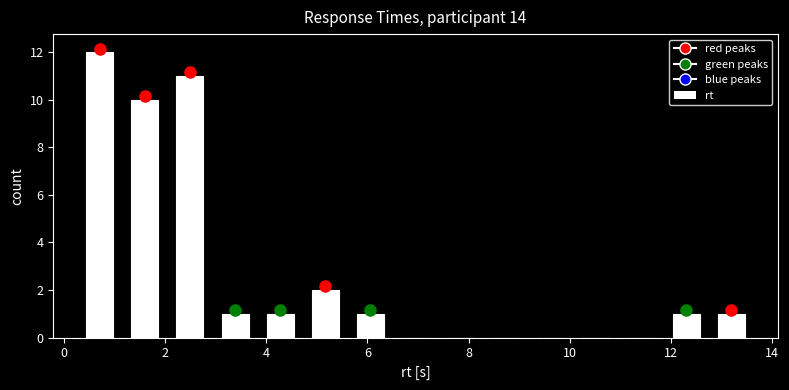

Over which range of the x-axis is the bar tallest?

0.2 to 1.2